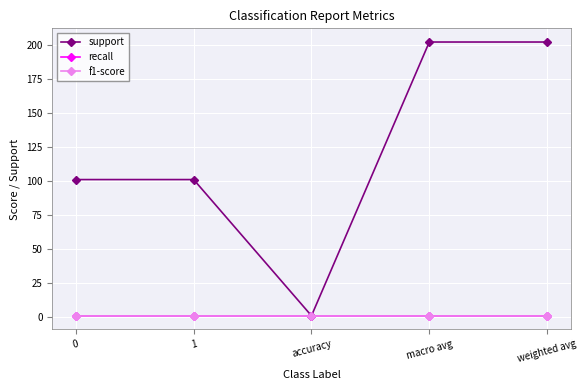

True or false: f1-score and support intersect in this chart.

False